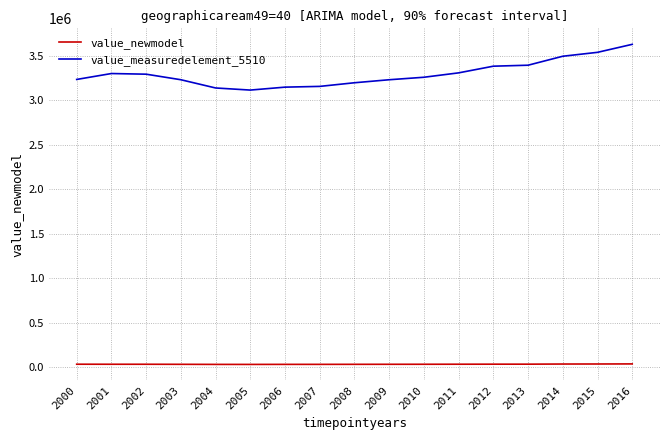

What is the maximum value shown in the chart?

3627606